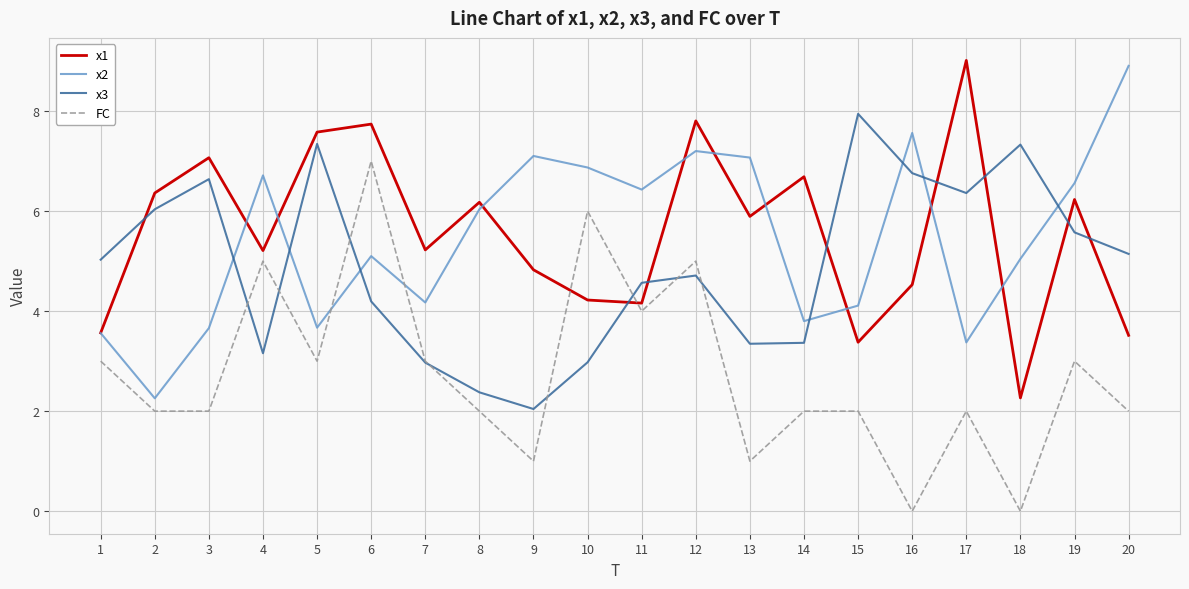

Between which two adjacent categories do x3 and x1 first intersect?

1 and 2